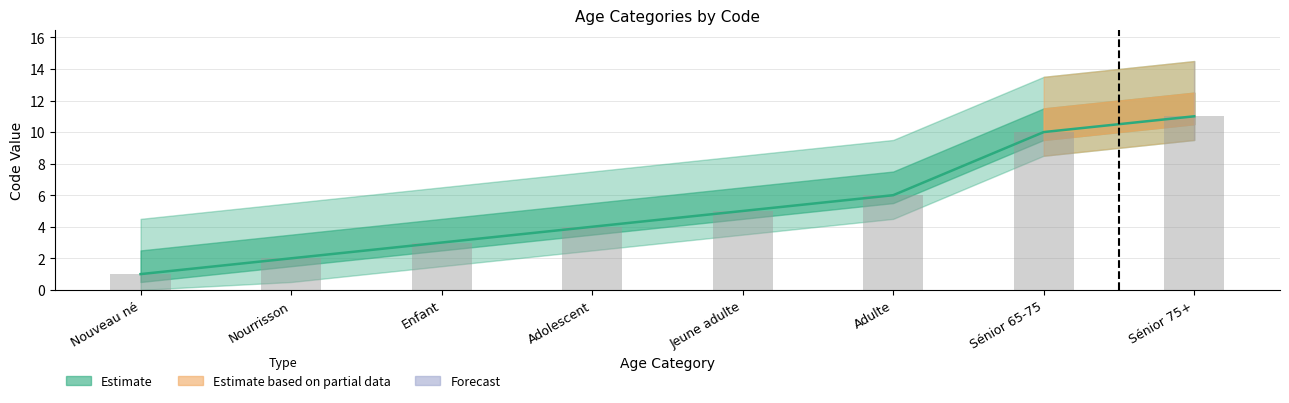

Reading right to left, extract all data points from this chart.

11	10	6	5	4	3	2	1